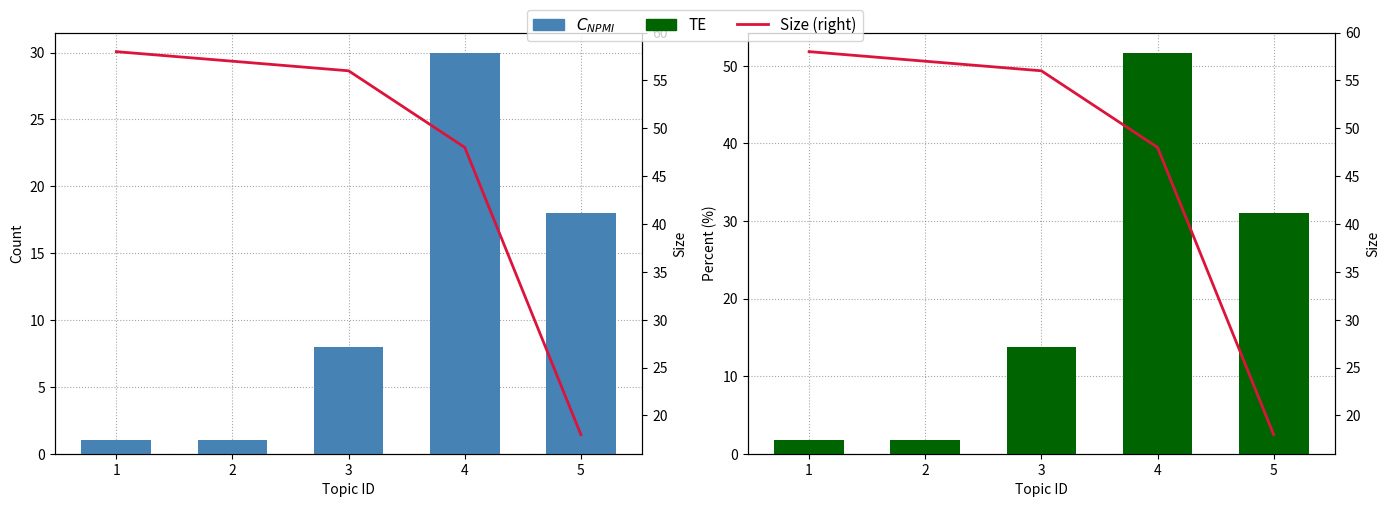

What is the value of the Count bar at the 1st from the left?

1.0